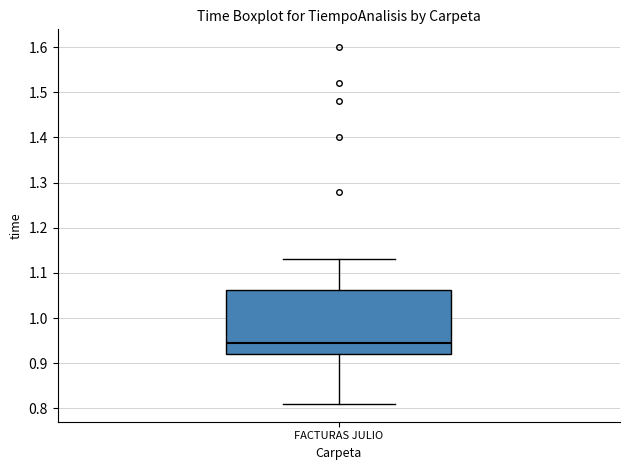

Transcribe this box plot: give where the median line is, the range the box spans, and where the two whiskers end, as read against the y-axis. The values are not printed on the chart, so give them approximately, as read against the axis.

median 0.95, box 0.92 to 1.06, whiskers 0.81 to 1.13